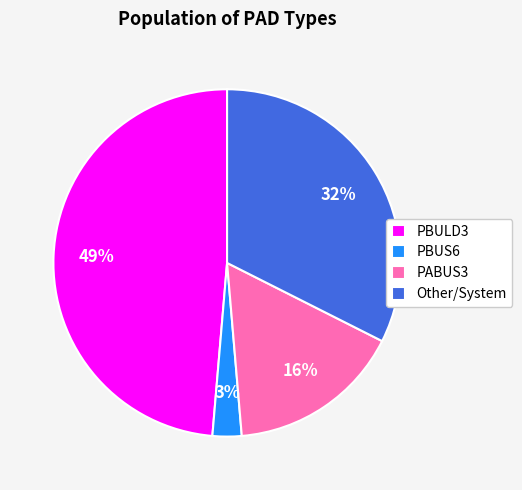

Rank the categories by value from highest to lowest.

PBULD3, Other/System, PABUS3, PBUS6